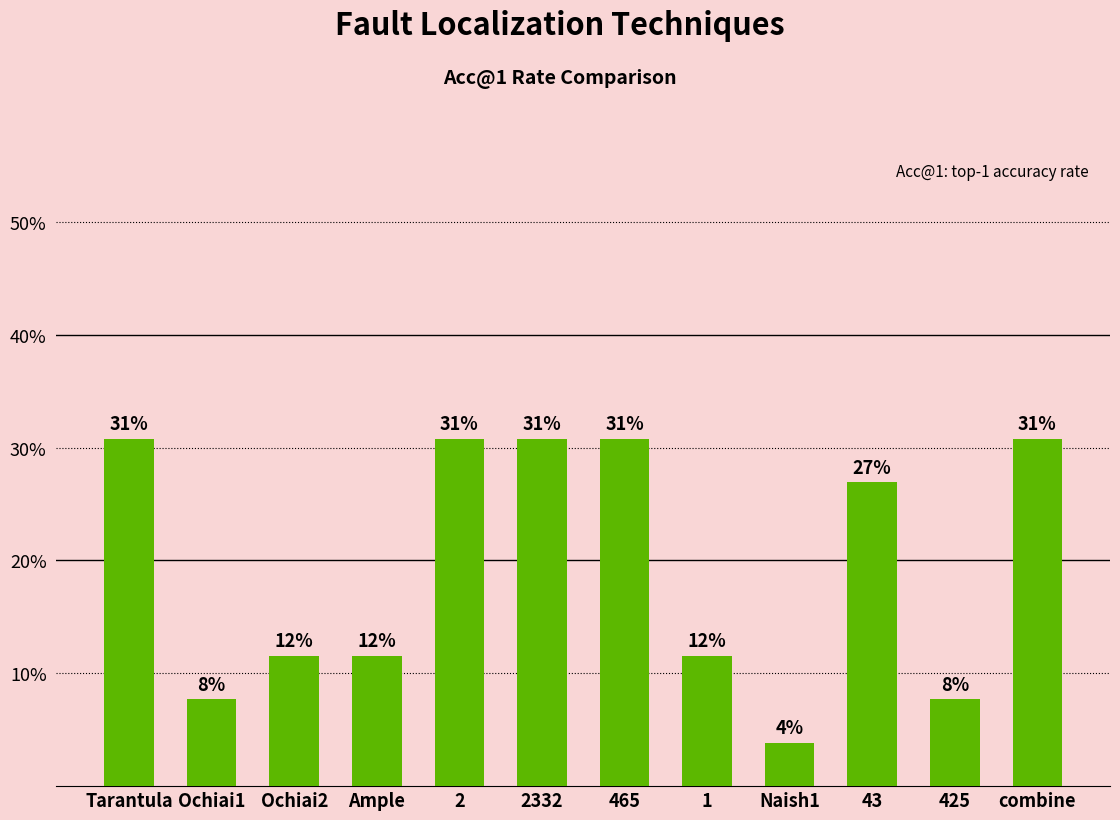

The value at 2 is 0.2. True or false?

False